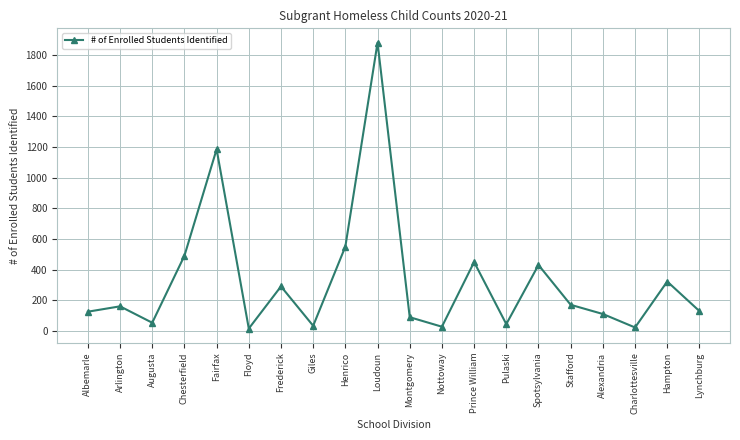

Count the number of data series in this chart.

1